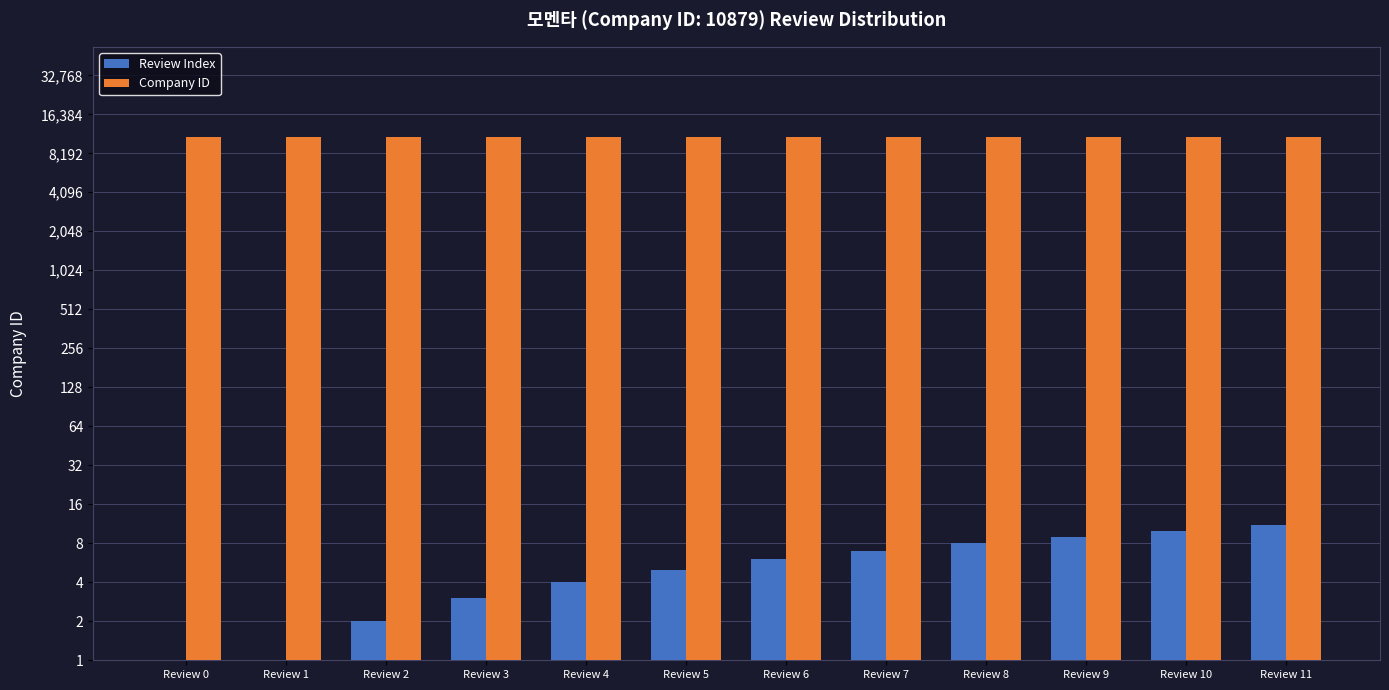

Reading right to left, extract all data points from this chart.

Review Index: 11	10	9	8	7	6	5	4	3	2	1	0
Company ID: 10879	10879	10879	10879	10879	10879	10879	10879	10879	10879	10879	10879